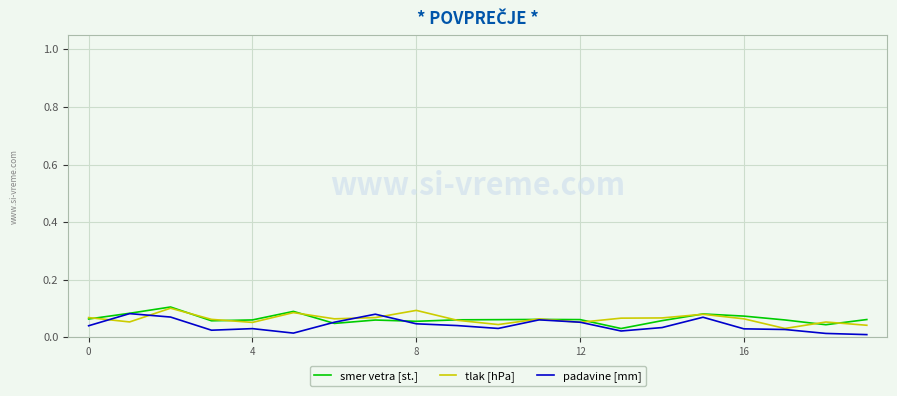

How many lines are shown in the chart?

3